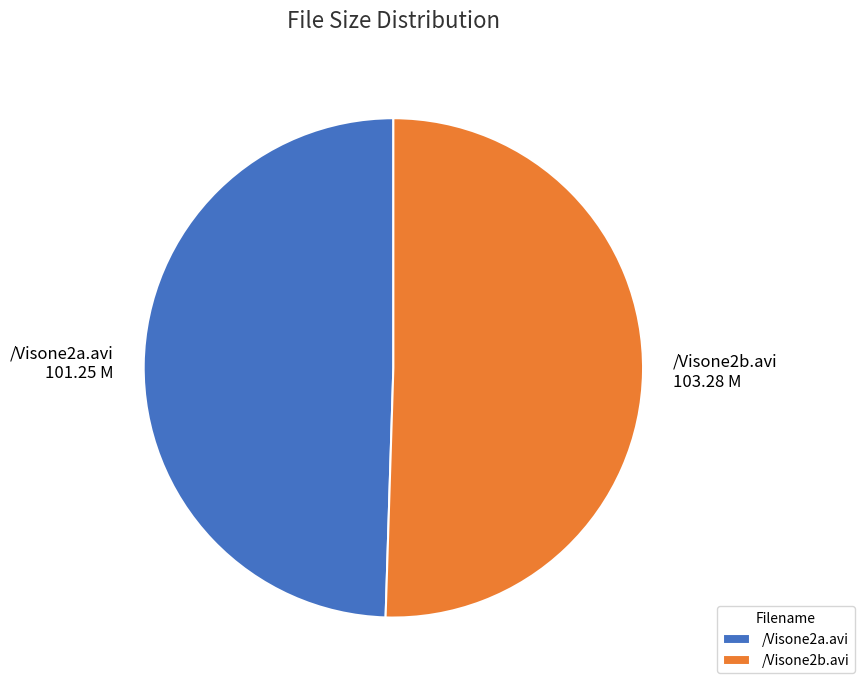

What is the ratio of the value at /Visone2a.avi to the value at /Visone2b.avi?

1.0